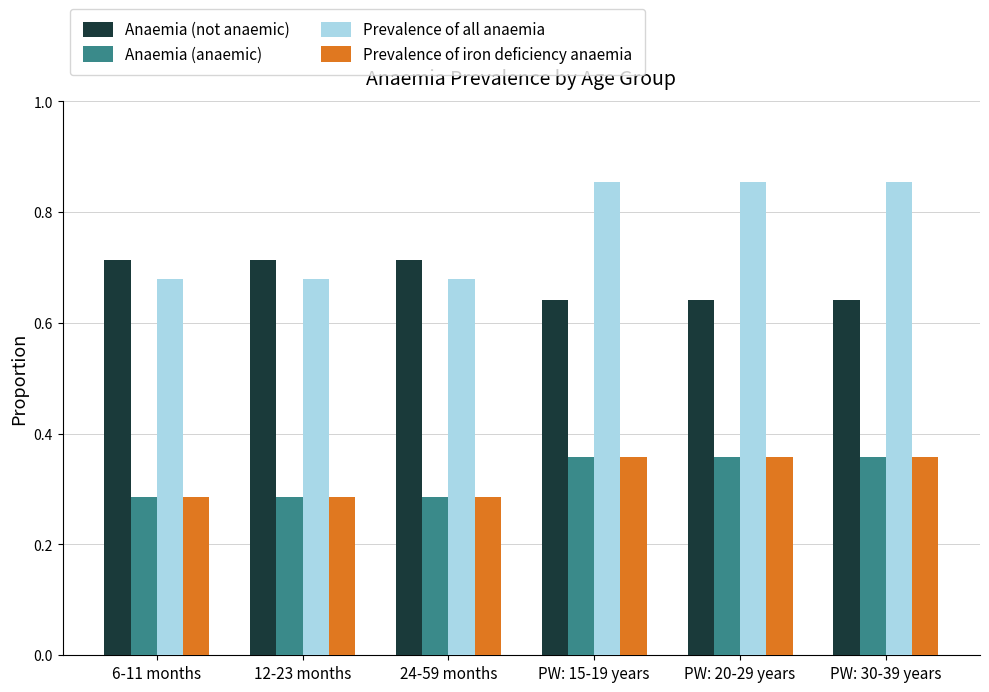

What is the label of the 2nd bar from the right?

PW: 20-29 years